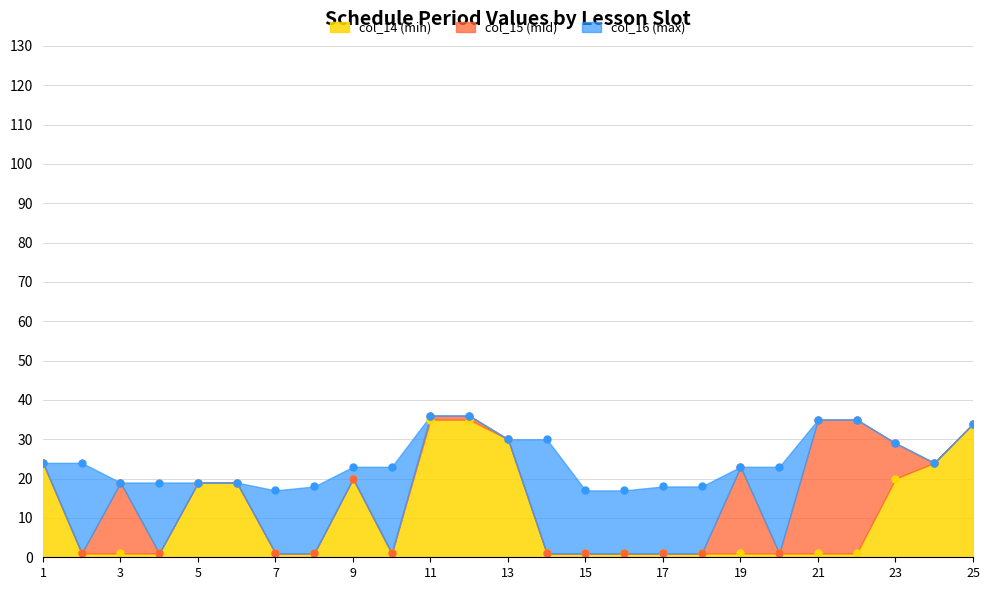

True or false: col_14 and col_16 cross at least once.

False